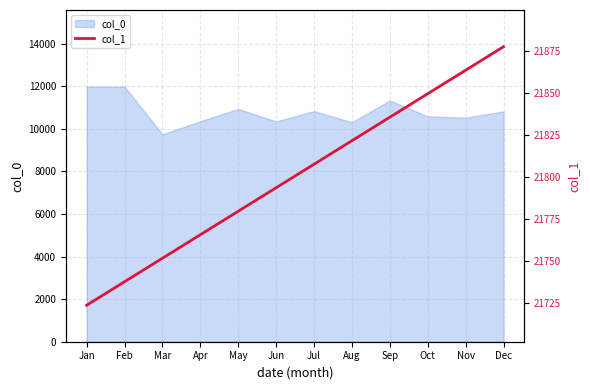

What is the value of the 6th point from the left?

21793.5